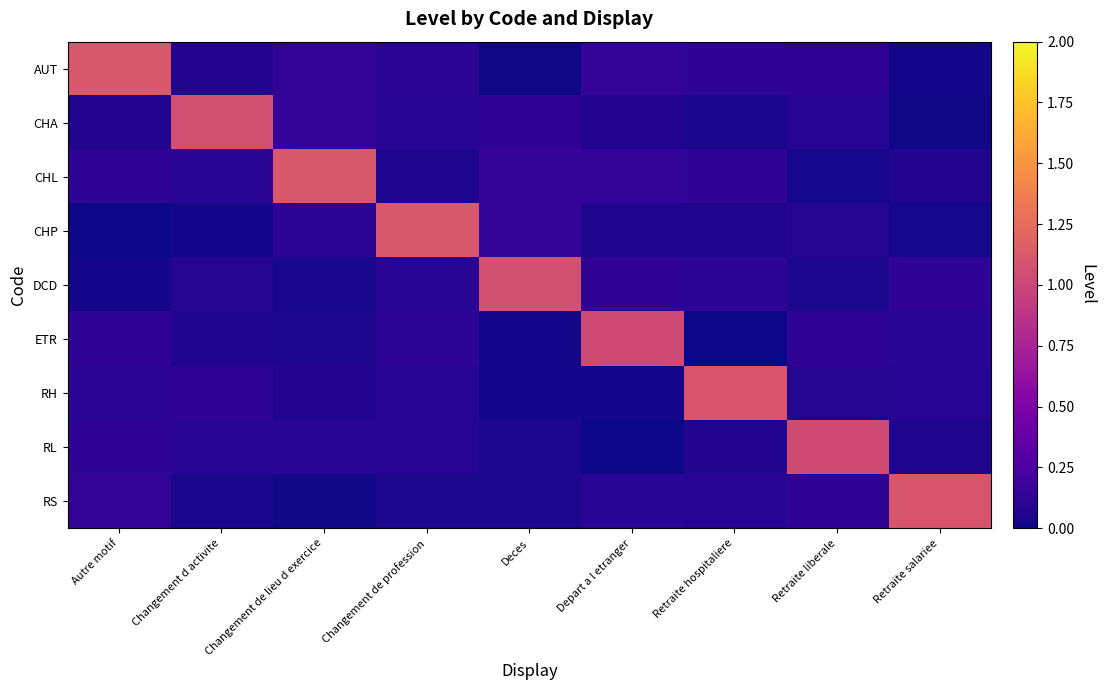

At Deces, list the series in order from smallest to largest.

AUT, ETR, RH, RS, RL, CHA, CHP, CHL, DCD